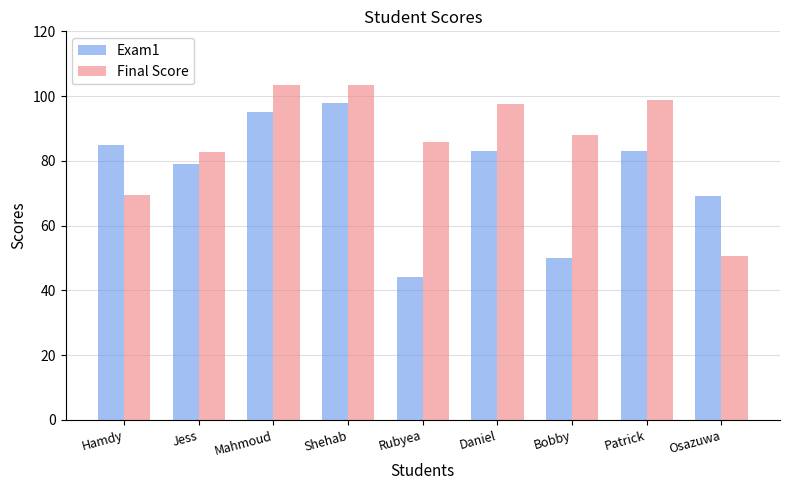

Between Patrick and Osazuwa, which series saw the biggest shift?

Final Score